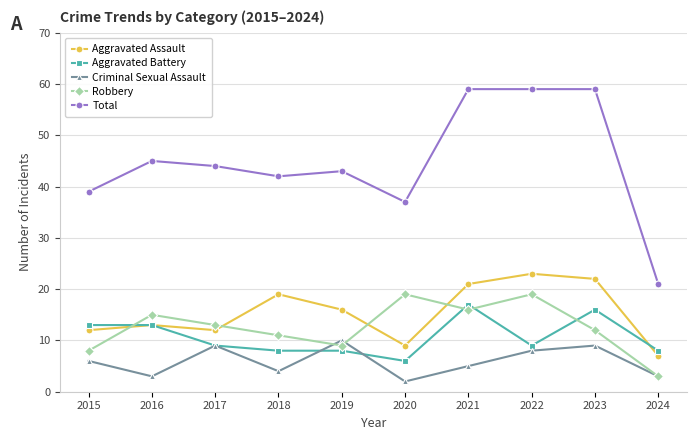

Where is the first local maximum for Robbery?

2016